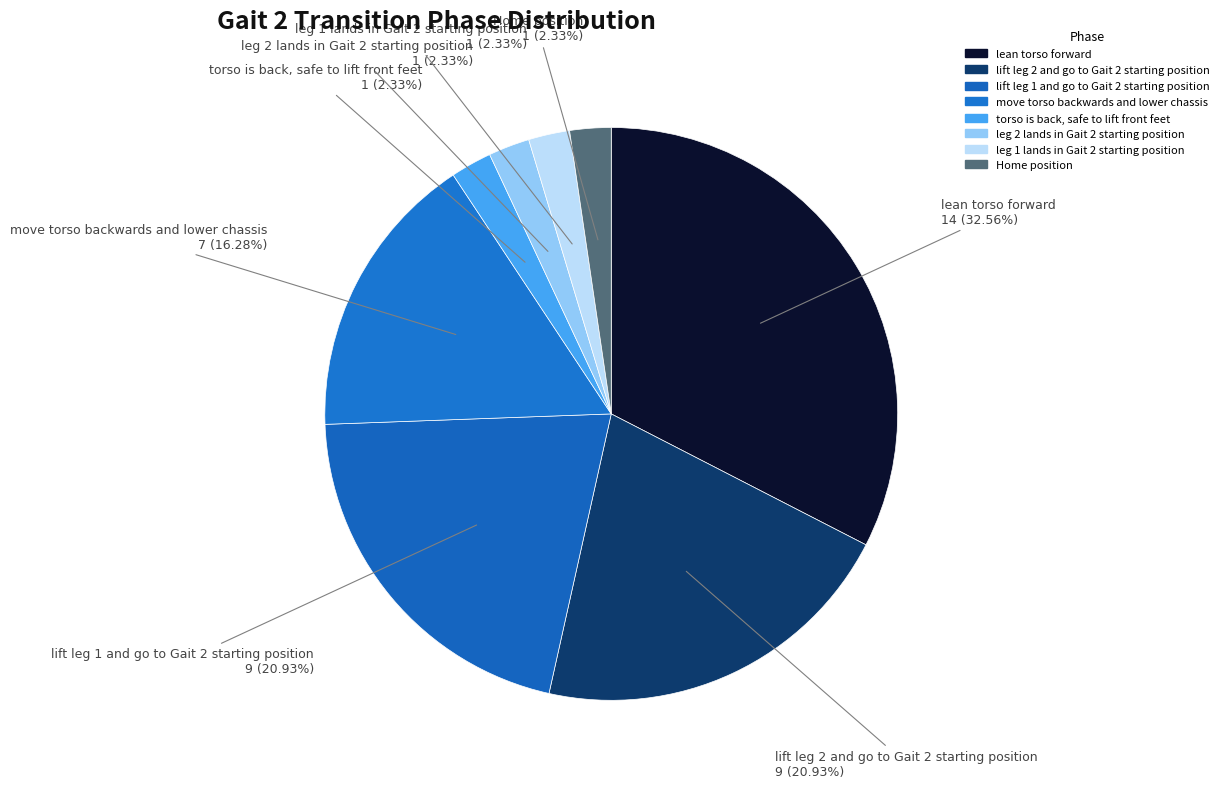

The torso is back, safe to lift front feet slice represents 10% of the pie. True or false?

False